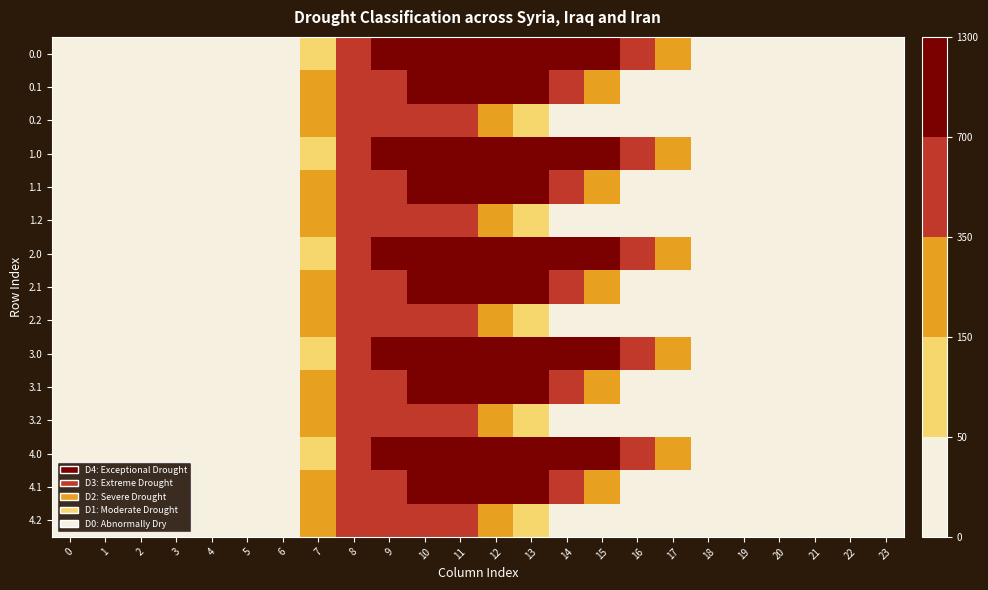

Reading left to right, extract all data points from this chart.

0.0: 0=0.0	1=0.0	2=0.0	3=0.0	4=0.0	5=0.0	6=0.0	7=134.3	8=489.3	9=804.0	10=1023.2	11=1185.2	12=1261.6	13=1237.4	14=1128.6	15=911.8	16=613.0	17=243.5	18=0.0	19=0.0	20=0.0	21=0.0	22=0.0	23=0.0
0.1: 0=0.0	1=0.0	2=0.0	3=0.0	4=0.0	5=0.0	6=0.0	7=153.2	8=514.8	9=646.9	10=742.1	11=800.2	12=806.9	13=715.3	14=544.1	15=301.4	16=26.8	17=0.0	18=0.0	19=0.0	20=0.0	21=0.0	22=0.0	23=0.0
0.2: 0=0.0	1=0.0	2=0.0	3=0.0	4=0.0	5=0.0	6=29.3	7=276.9	8=576.6	9=480.7	10=430.5	11=374.4	12=289.5	13=107.8	14=0.0	15=0.0	16=0.0	17=0.0	18=0.0	19=0.0	20=0.0	21=0.0	22=0.0	23=0.0
1.0: 0=0.0	1=0.0	2=0.0	3=0.0	4=0.0	5=0.0	6=0.0	7=134.3	8=489.3	9=804.0	10=1023.2	11=1185.2	12=1261.6	13=1237.4	14=1128.6	15=911.8	16=613.0	17=243.5	18=0.0	19=0.0	20=0.0	21=0.0	22=0.0	23=0.0
1.1: 0=0.0	1=0.0	2=0.0	3=0.0	4=0.0	5=0.0	6=0.0	7=153.2	8=514.8	9=646.9	10=742.1	11=800.2	12=806.9	13=715.3	14=544.1	15=301.4	16=26.8	17=0.0	18=0.0	19=0.0	20=0.0	21=0.0	22=0.0	23=0.0
1.2: 0=0.0	1=0.0	2=0.0	3=0.0	4=0.0	5=0.0	6=29.3	7=276.9	8=576.6	9=480.7	10=430.5	11=374.4	12=289.5	13=107.8	14=0.0	15=0.0	16=0.0	17=0.0	18=0.0	19=0.0	20=0.0	21=0.0	22=0.0	23=0.0
2.0: 0=0.0	1=0.0	2=0.0	3=0.0	4=0.0	5=0.0	6=0.0	7=134.3	8=489.3	9=804.0	10=1023.2	11=1185.2	12=1261.6	13=1237.4	14=1128.6	15=911.8	16=613.0	17=243.5	18=0.0	19=0.0	20=0.0	21=0.0	22=0.0	23=0.0
2.1: 0=0.0	1=0.0	2=0.0	3=0.0	4=0.0	5=0.0	6=0.0	7=153.2	8=514.8	9=646.9	10=742.1	11=800.2	12=806.9	13=715.3	14=544.1	15=301.4	16=26.8	17=0.0	18=0.0	19=0.0	20=0.0	21=0.0	22=0.0	23=0.0
2.2: 0=0.0	1=0.0	2=0.0	3=0.0	4=0.0	5=0.0	6=29.3	7=276.9	8=576.6	9=480.7	10=430.5	11=374.4	12=289.5	13=107.8	14=0.0	15=0.0	16=0.0	17=0.0	18=0.0	19=0.0	20=0.0	21=0.0	22=0.0	23=0.0
3.0: 0=0.0	1=0.0	2=0.0	3=0.0	4=0.0	5=0.0	6=0.0	7=134.3	8=489.3	9=804.0	10=1023.2	11=1185.2	12=1261.6	13=1237.4	14=1128.6	15=911.8	16=613.0	17=243.5	18=0.0	19=0.0	20=0.0	21=0.0	22=0.0	23=0.0
3.1: 0=0.0	1=0.0	2=0.0	3=0.0	4=0.0	5=0.0	6=0.0	7=153.2	8=514.8	9=646.9	10=742.1	11=800.2	12=806.9	13=715.3	14=544.1	15=301.4	16=26.8	17=0.0	18=0.0	19=0.0	20=0.0	21=0.0	22=0.0	23=0.0
3.2: 0=0.0	1=0.0	2=0.0	3=0.0	4=0.0	5=0.0	6=29.3	7=276.9	8=576.6	9=480.7	10=430.5	11=374.4	12=289.5	13=107.8	14=0.0	15=0.0	16=0.0	17=0.0	18=0.0	19=0.0	20=0.0	21=0.0	22=0.0	23=0.0
4.0: 0=0.0	1=0.0	2=0.0	3=0.0	4=0.0	5=0.0	6=0.0	7=134.3	8=489.3	9=804.0	10=1023.2	11=1185.2	12=1261.6	13=1237.4	14=1128.6	15=911.8	16=613.0	17=243.5	18=0.0	19=0.0	20=0.0	21=0.0	22=0.0	23=0.0
4.1: 0=0.0	1=0.0	2=0.0	3=0.0	4=0.0	5=0.0	6=0.0	7=153.2	8=514.8	9=646.9	10=742.1	11=800.2	12=806.9	13=715.3	14=544.1	15=301.4	16=26.8	17=0.0	18=0.0	19=0.0	20=0.0	21=0.0	22=0.0	23=0.0
4.2: 0=0.0	1=0.0	2=0.0	3=0.0	4=0.0	5=0.0	6=29.3	7=276.9	8=576.6	9=480.7	10=430.5	11=374.4	12=289.5	13=107.8	14=0.0	15=0.0	16=0.0	17=0.0	18=0.0	19=0.0	20=0.0	21=0.0	22=0.0	23=0.0